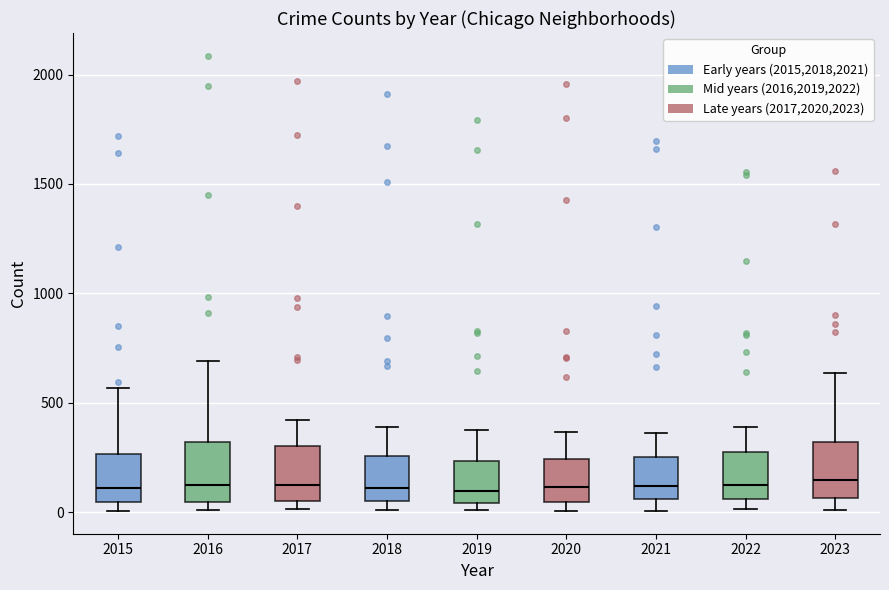

Reading left to right, read every box against the y-axis: the position of its median line, the range the box covers, and the ends of its whiskers. The values are not printed on the chart, so give them approximately, as read against the axis.

2015: median 100, box 50 to 250, whiskers 0 to 550
2016: median 150, box 50 to 300, whiskers 0 to 700
2017: median 100, box 50 to 300, whiskers 0 to 400
2018: median 100, box 50 to 250, whiskers 0 to 400
2019: median 100, box 50 to 250, whiskers 0 to 400
2020: median 100, box 50 to 250, whiskers 0 to 350
2021: median 100, box 50 to 250, whiskers 0 to 350
2022: median 100, box 50 to 250, whiskers 0 to 400
2023: median 150, box 50 to 300, whiskers 0 to 650